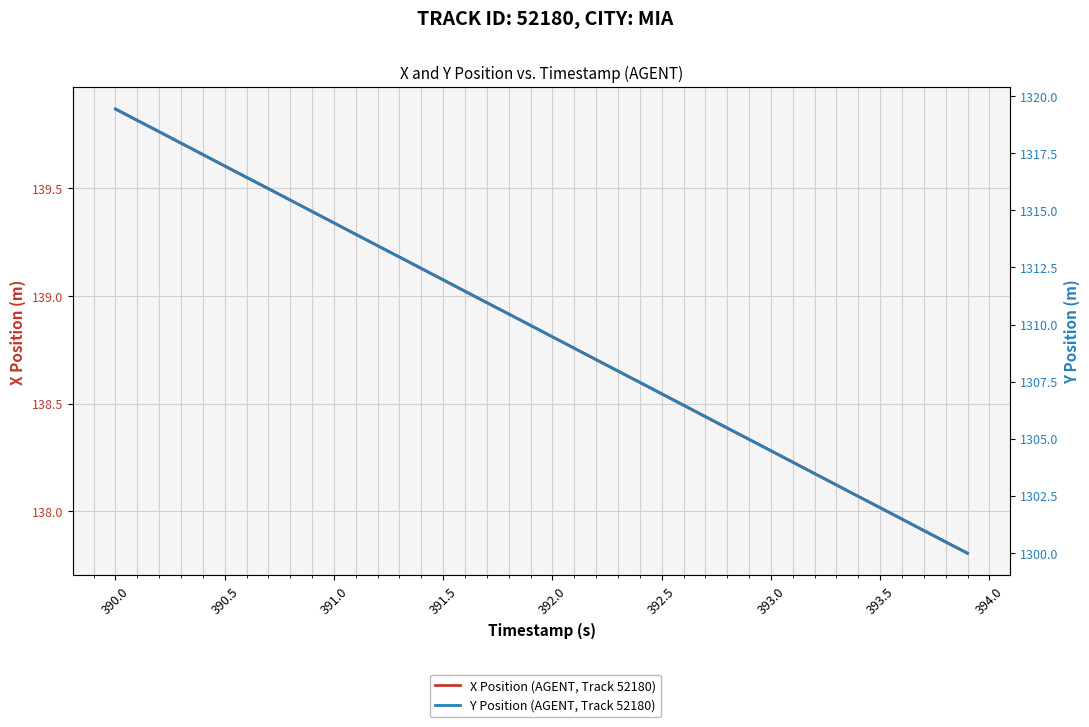

Which series has the widest spread of values?

Y Position (AGENT, Track 52180)